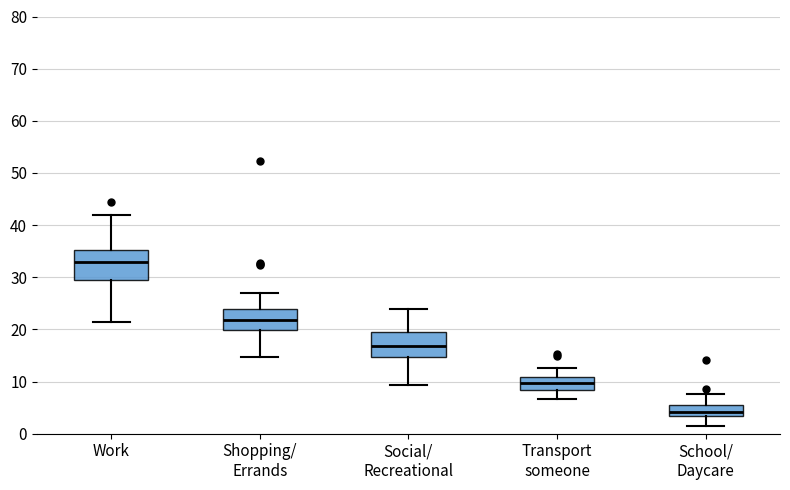

Where does the lower whisker of the box for Transport someone end on the y-axis? The values are not printed on the chart, so give them approximately, as read against the axis.

7